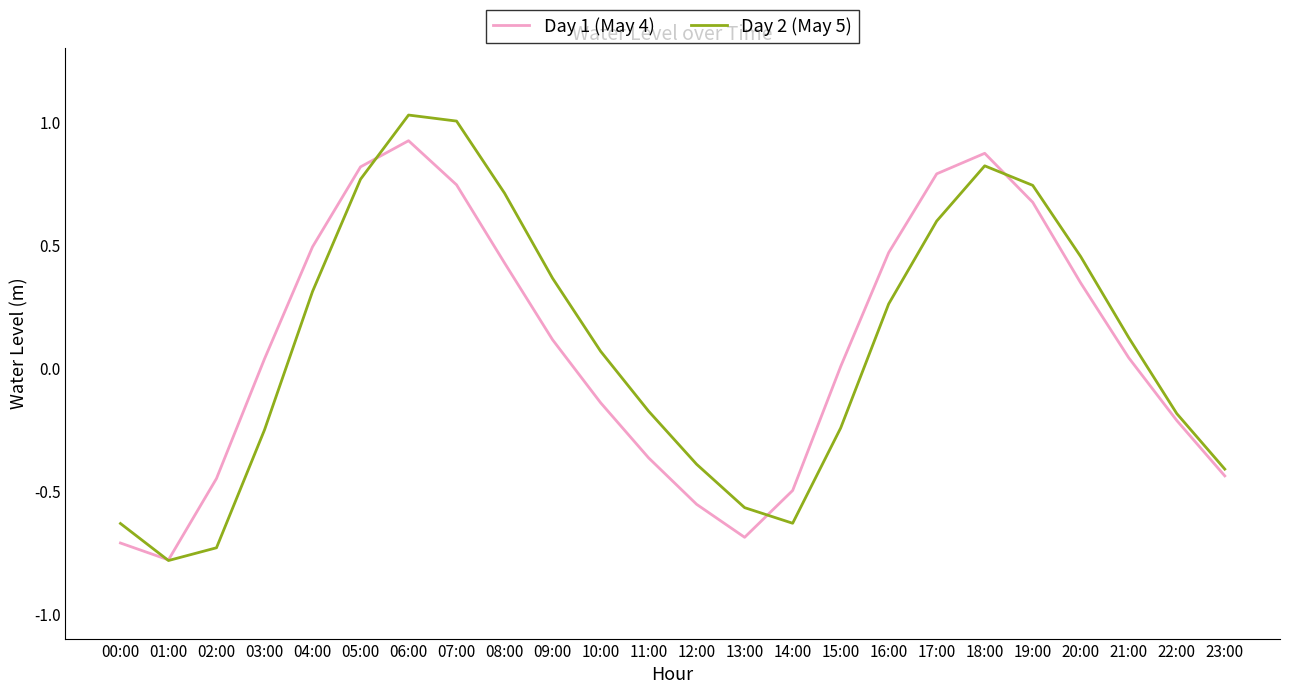

Which category has the lowest value in the Day 1 (May 4) series?

01:00